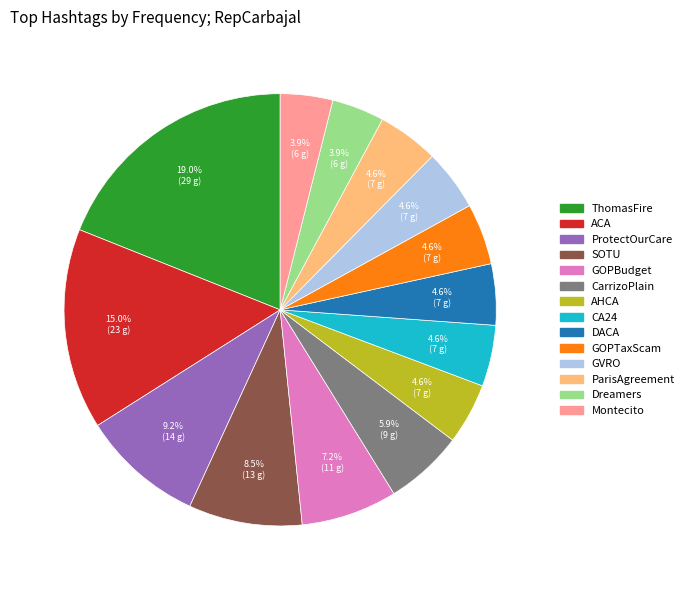

Combined, what portion of the pie is GOPBudget and CA24?

11.8%